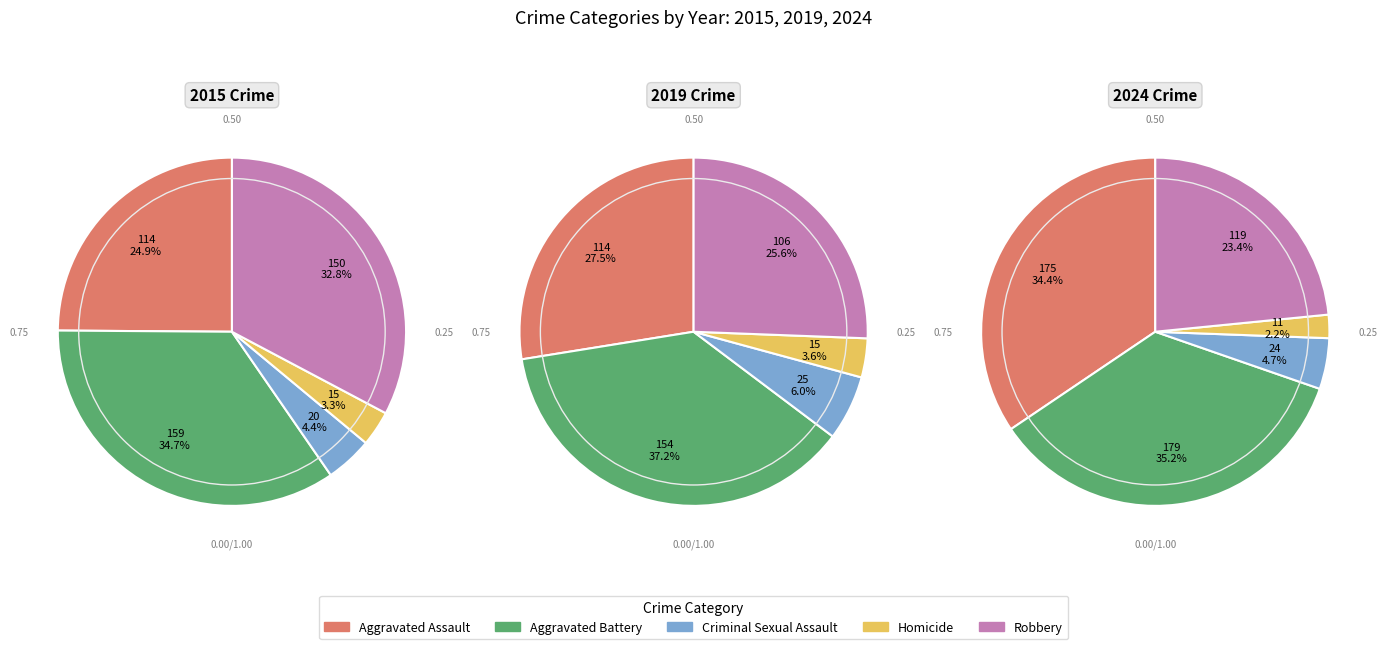

What is the smallest slice in the pie chart?

Homicide